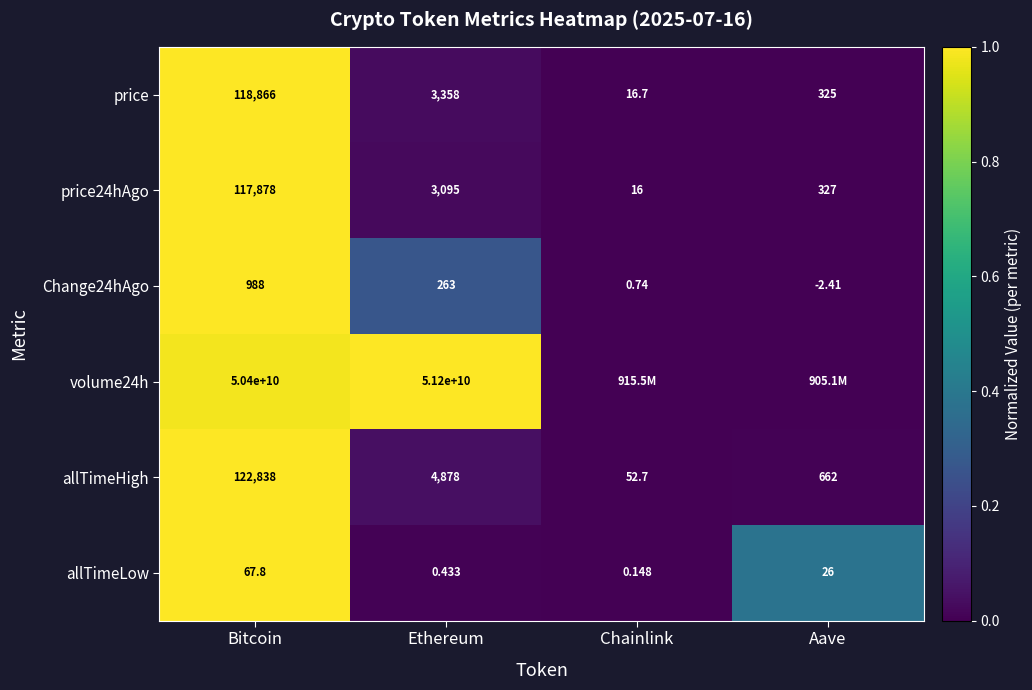

Is the value of price at Chainlink greater than the value of price24hAgo at Bitcoin?

No